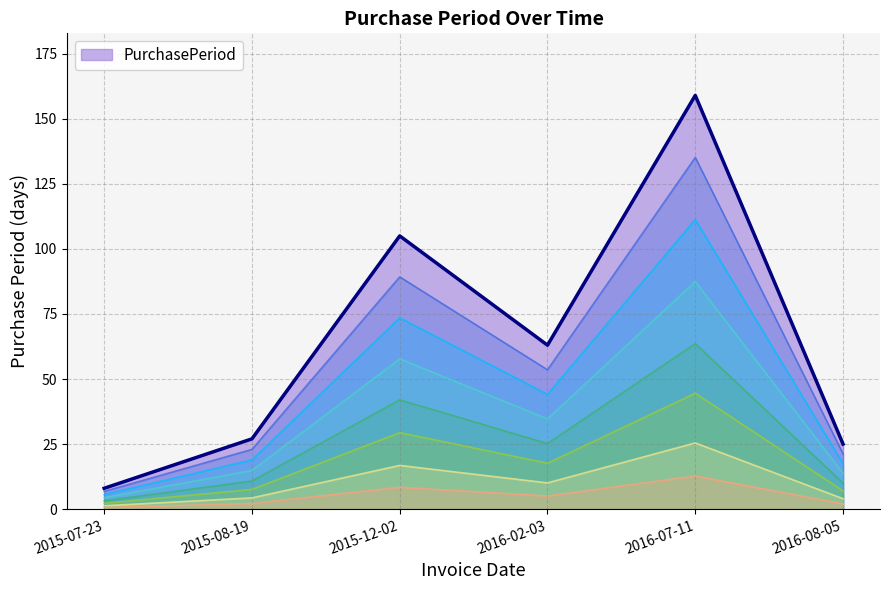

At which label is the value closest to 83?

2016-02-03